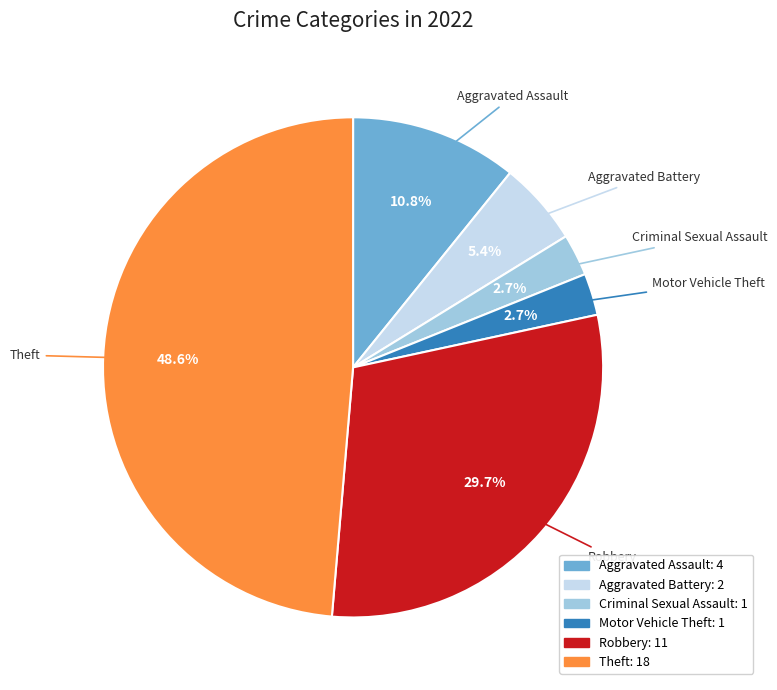

How much of the chart is everything except Aggravated Assault?

89.2%